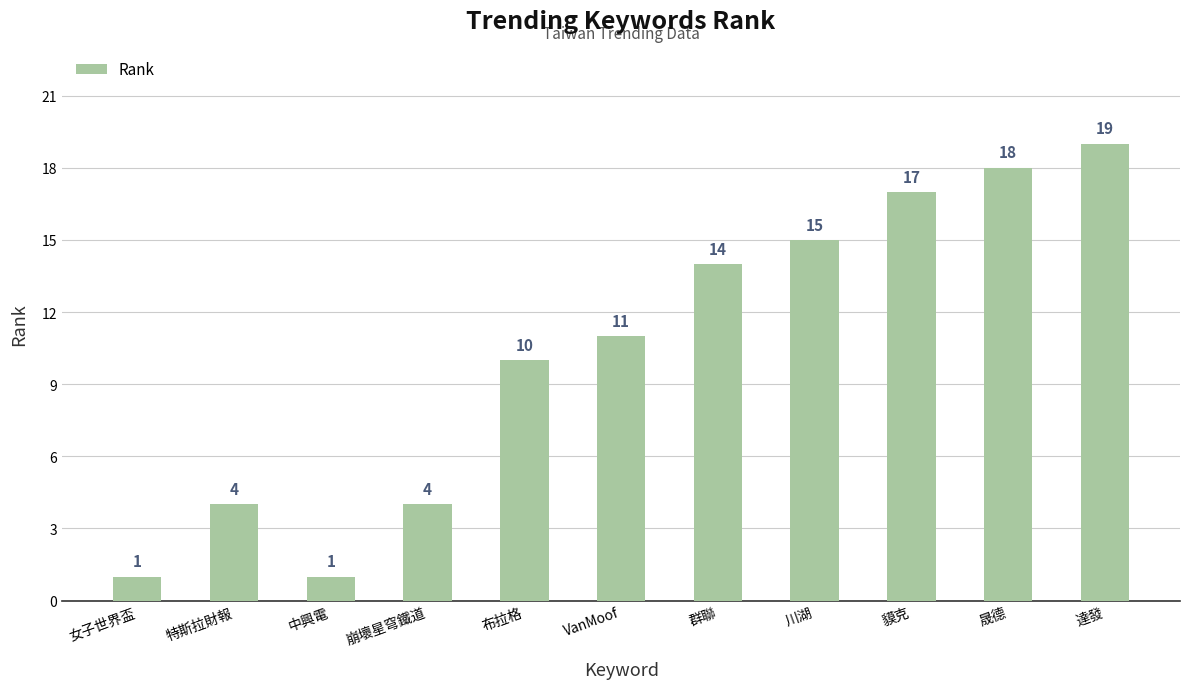

Is it true that the value at 川湖 is 15?

True